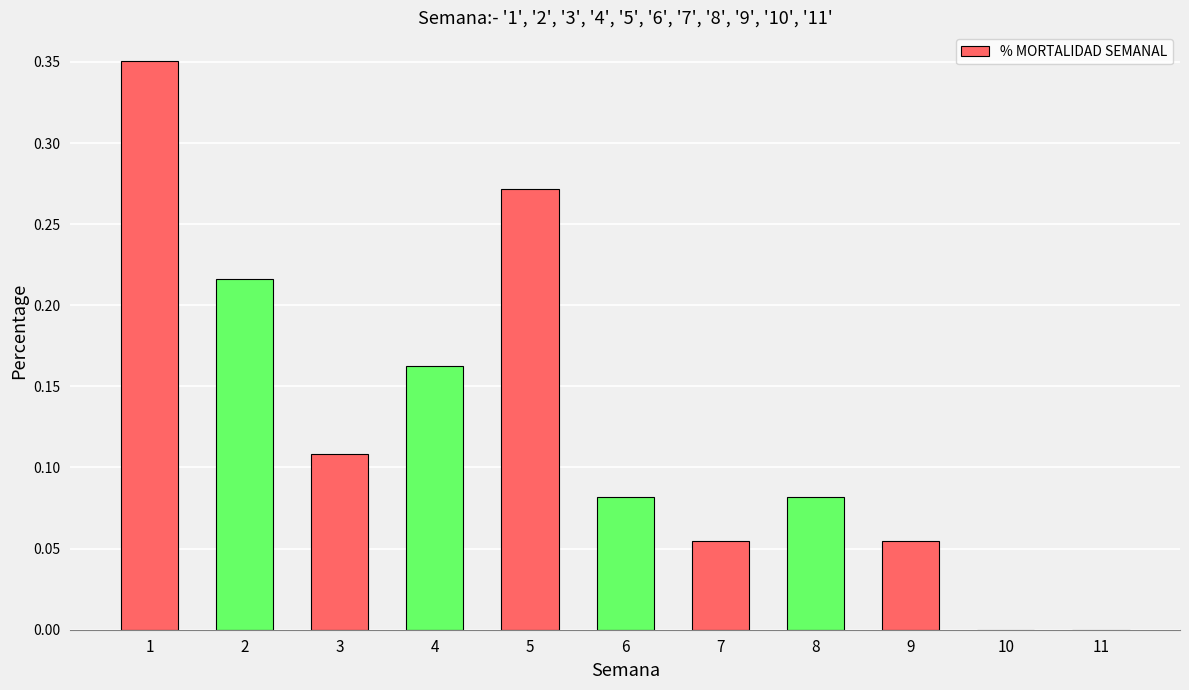

The value at 5 is 0.4. True or false?

False